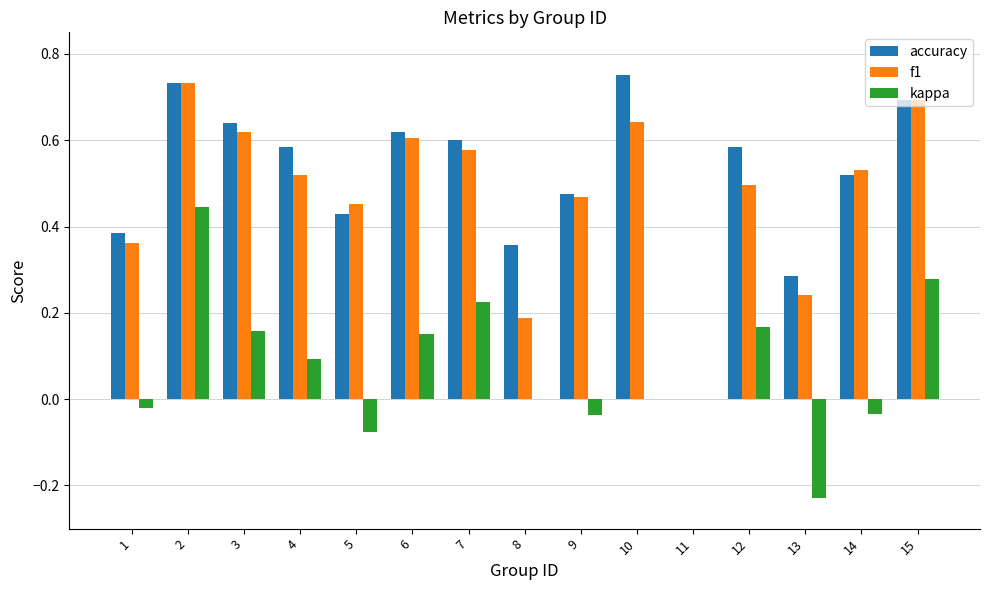

Is the value of kappa at 3 greater than the value of f1 at 1?

No